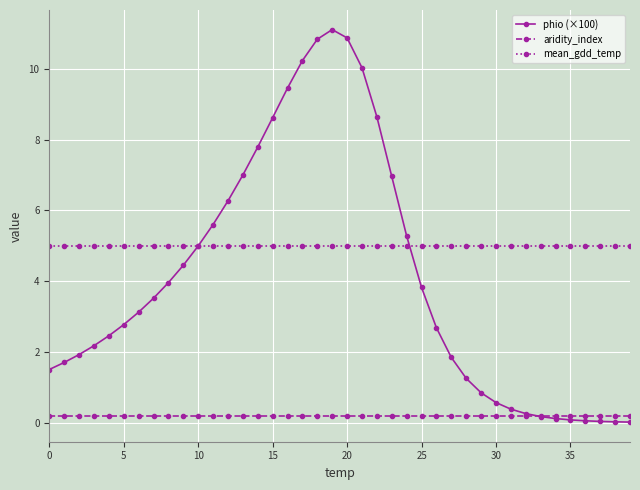

At how many categories does at least one series exceed 8?

8